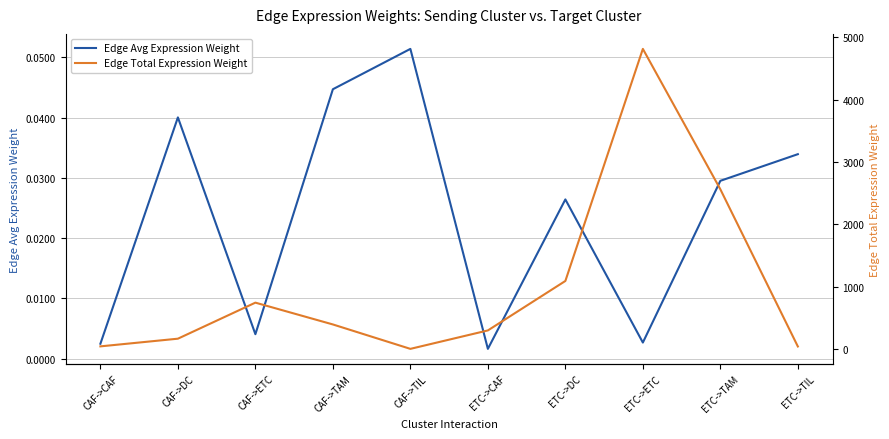

Is it true that Edge Total Expression Weight equals 2.2 at CAF->TIL?

False